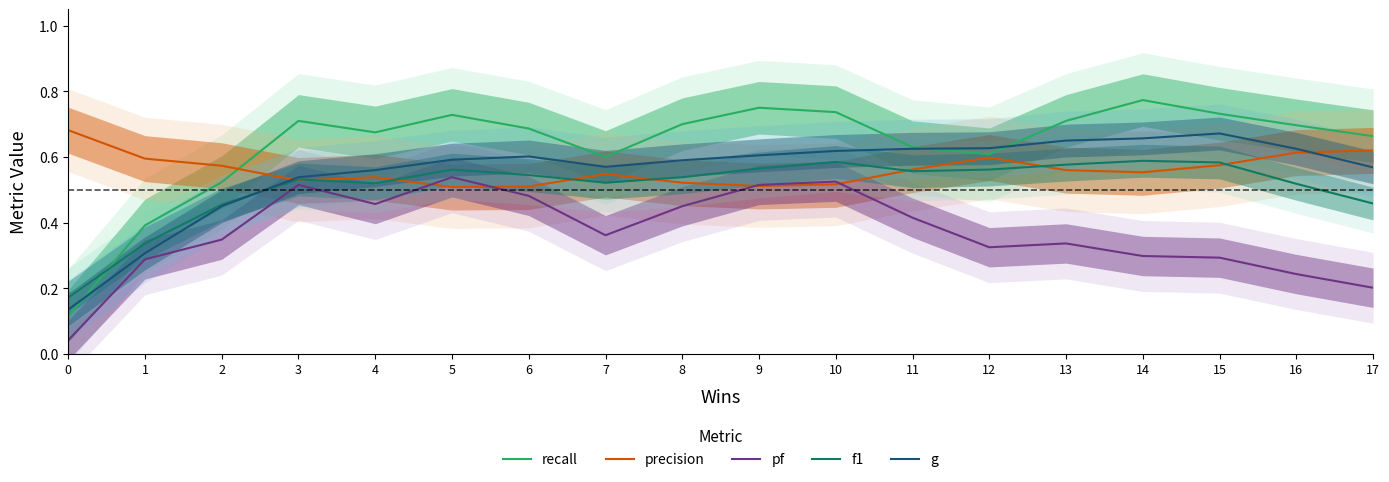

Is it true that f1 equals 0.7 at 4?

False